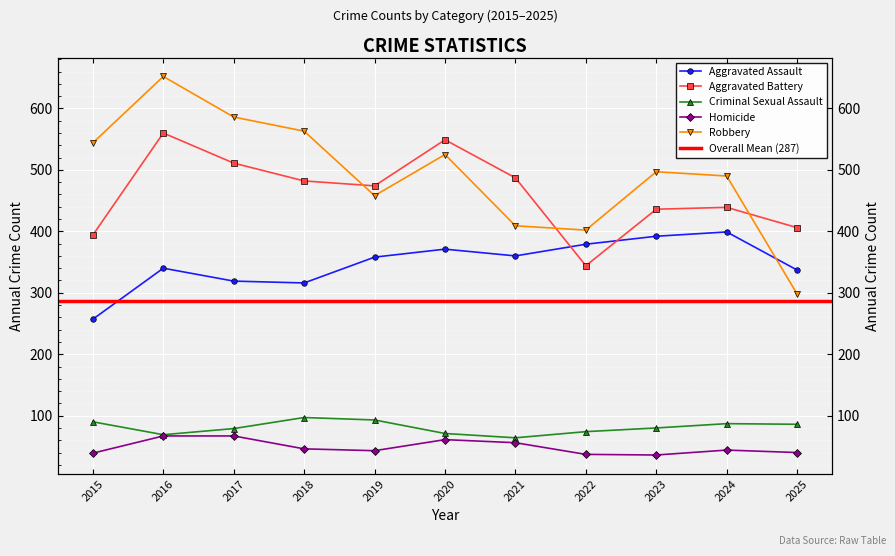

In Criminal Sexual Assault, how many points are higher than both neighbors (excluding endpoints)?

2